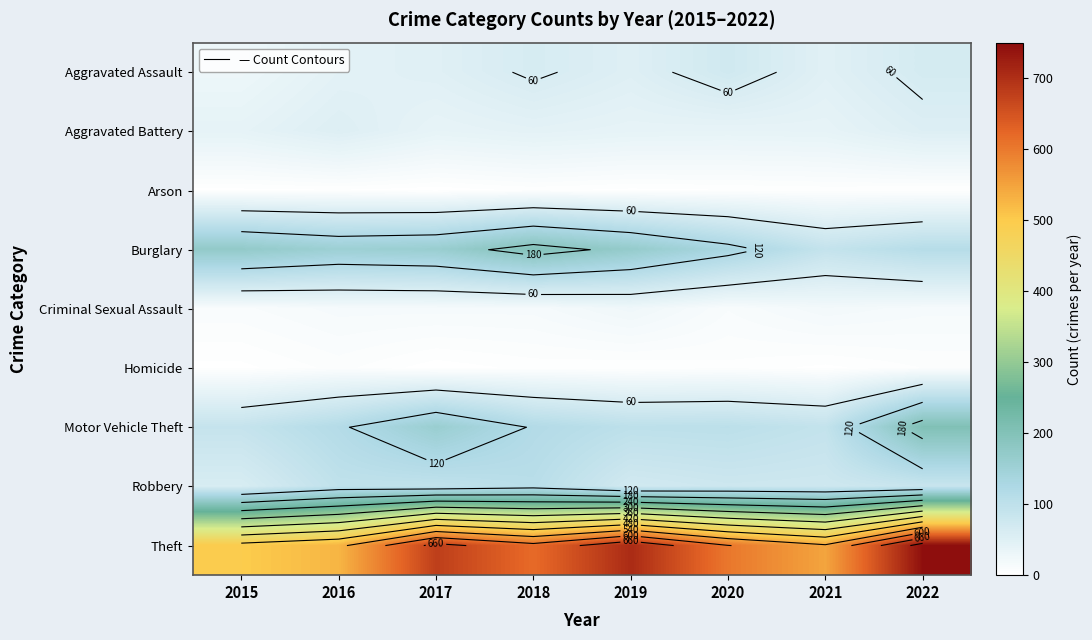

Which series has the largest range (max minus min)?

Theft